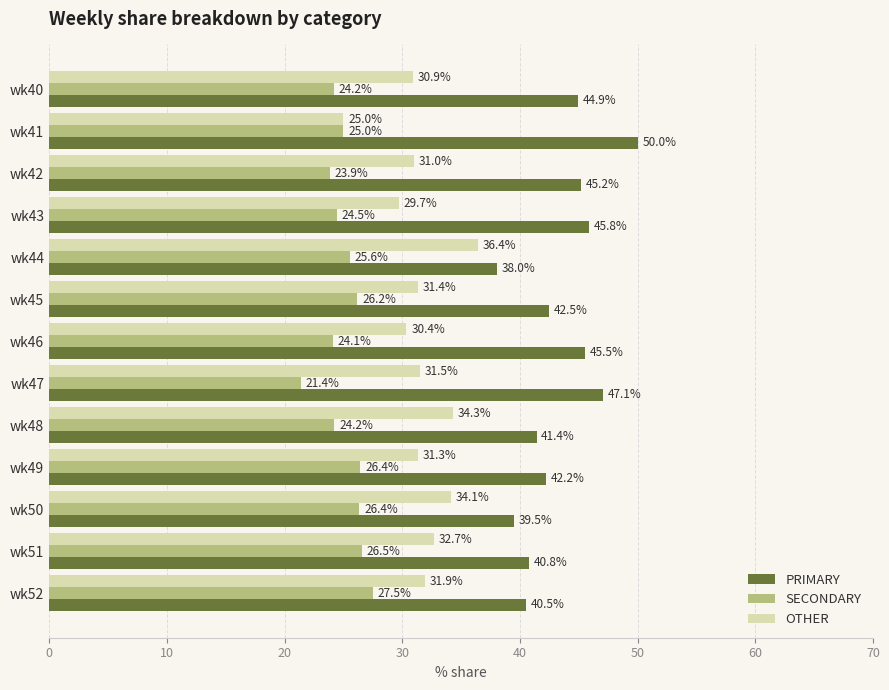

List the series in order of their overall mean, highest first.

PRIMARY, OTHER, SECONDARY